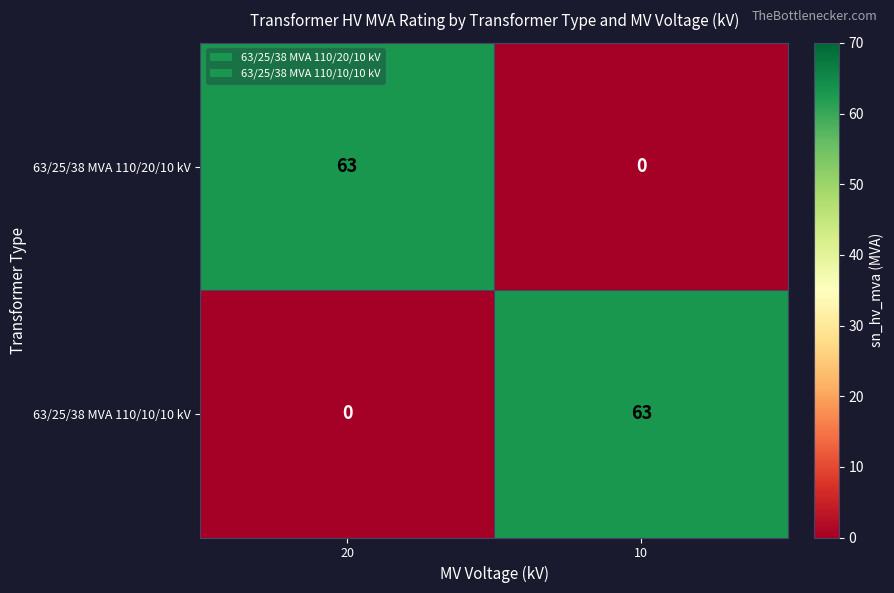

What is the spread (max minus min) of values at 20?

63